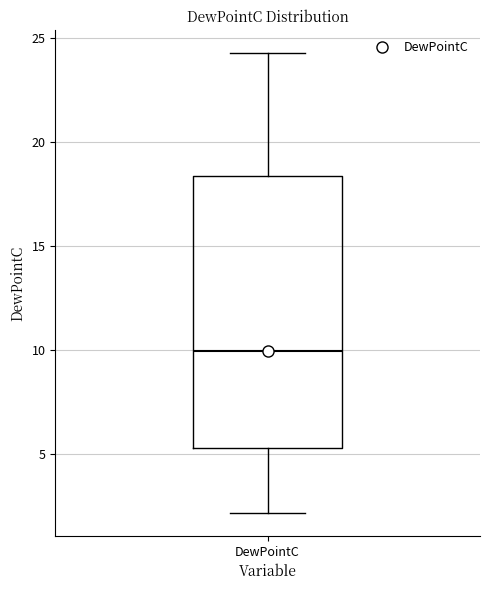

Where is the lower edge of the box for DewPointC on the y-axis? The values are not printed on the chart, so give them approximately, as read against the axis.

5.5